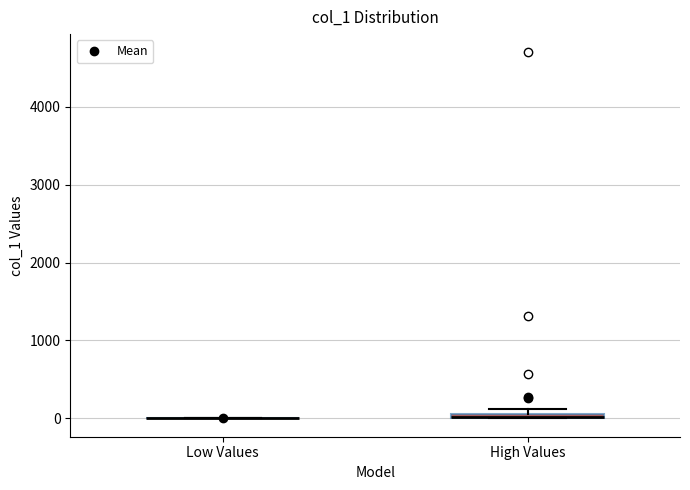

Where is the upper edge of the box for High Values on the y-axis? The values are not printed on the chart, so give them approximately, as read against the axis.

100